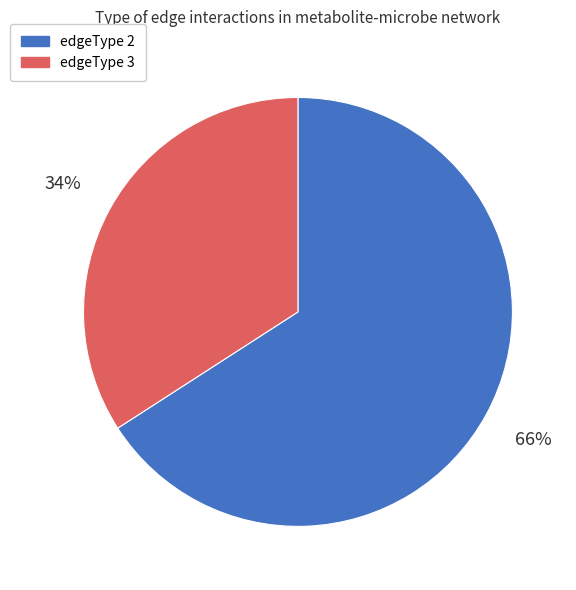

Is there any slice that represents more than half of the pie?

Yes